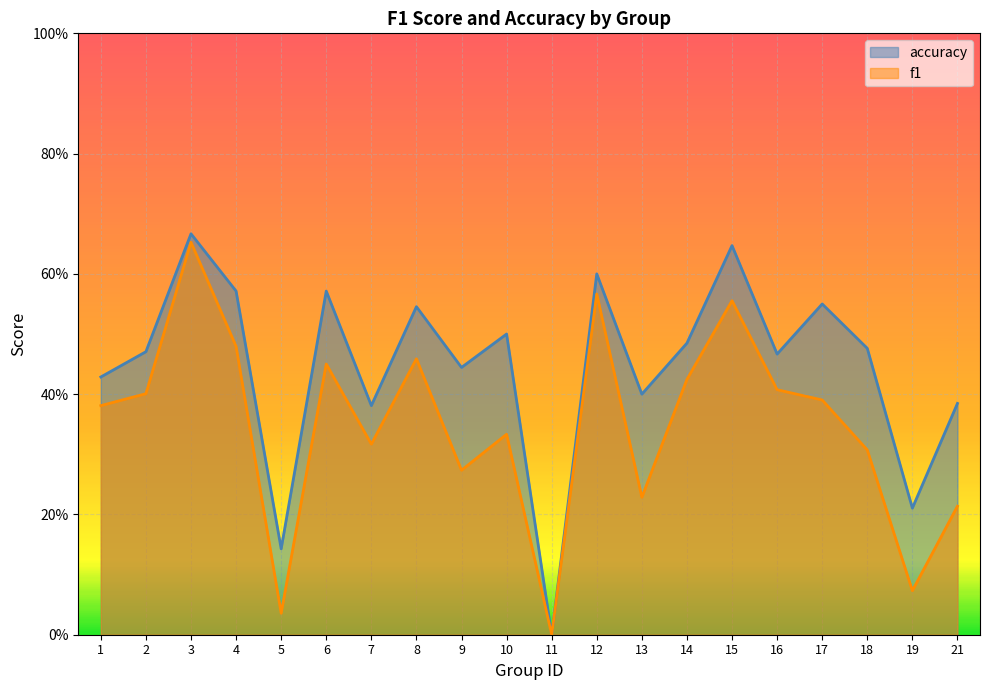

Does the chart display data point markers on the line(s)?

No